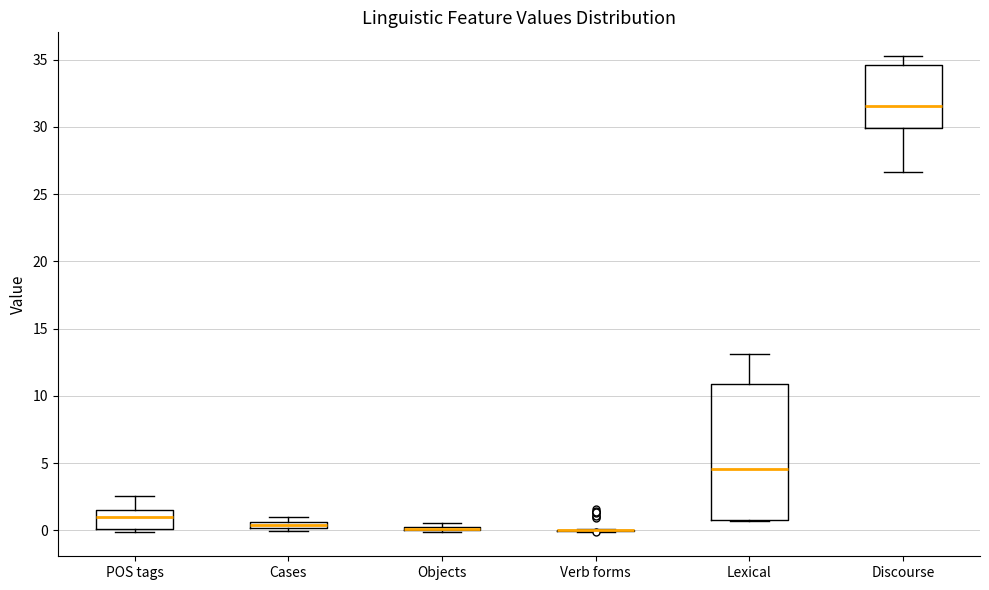

Comparing the boxes themselves (not the whiskers), which one is the tallest?

Lexical